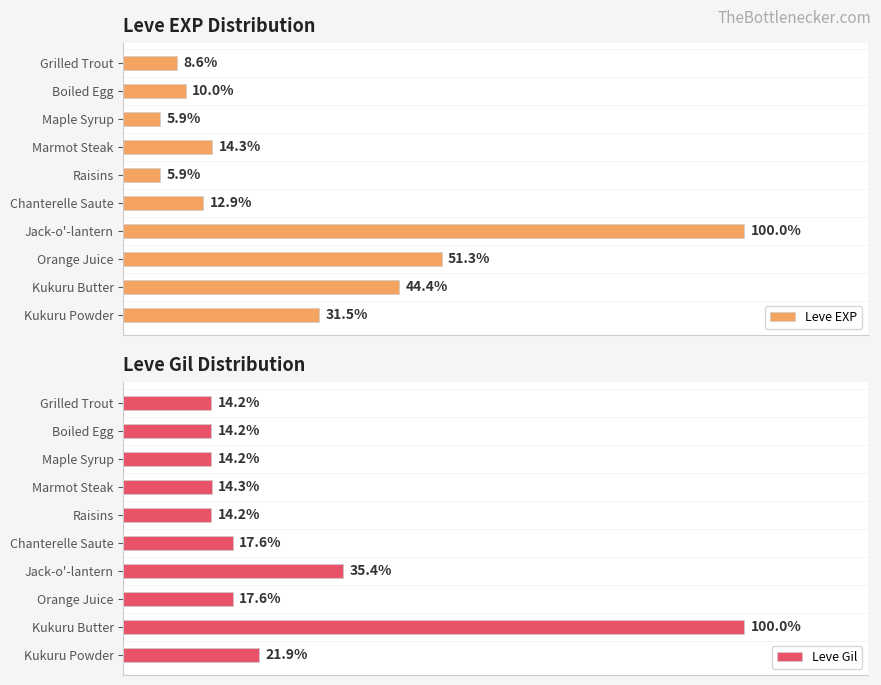

What is the maximum value for Leve Gil?

100.0